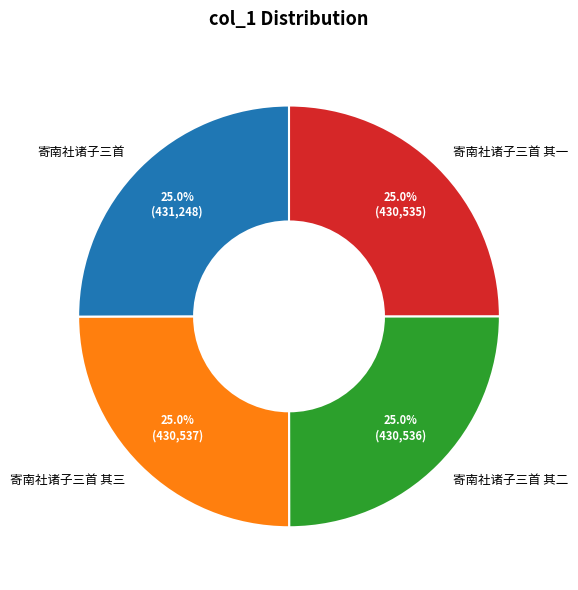

How many segments does this pie chart have?

4